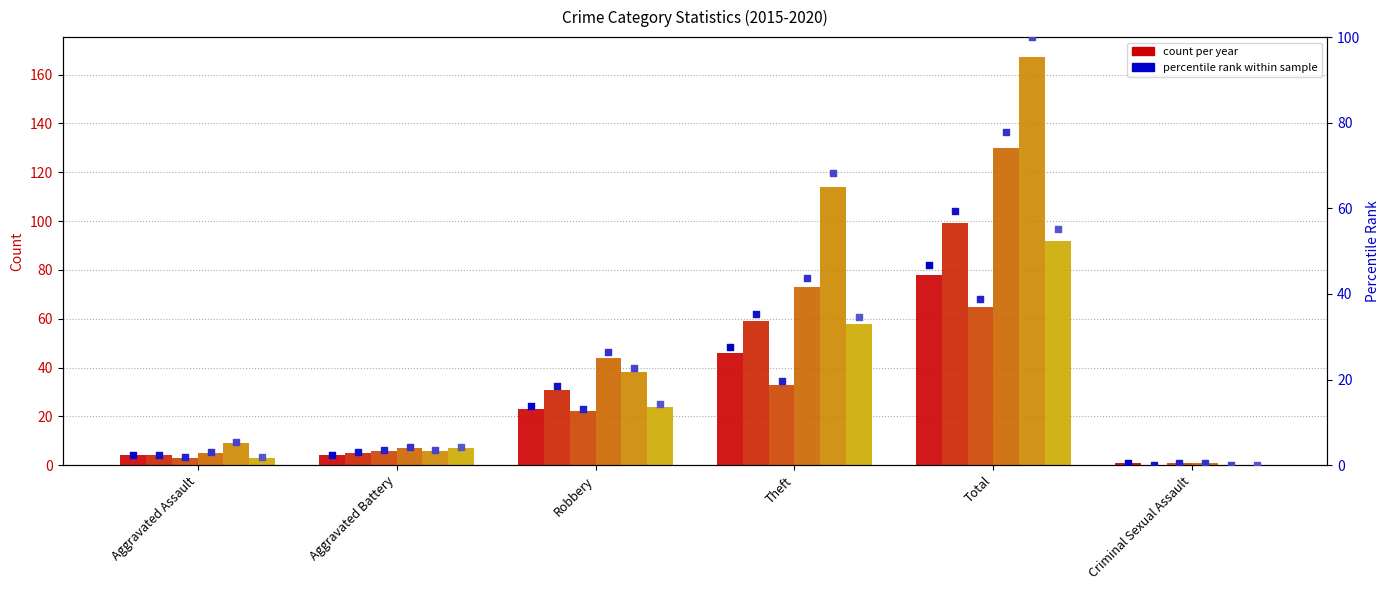

Is the value of 2016 pct at Robbery greater than the value of 2019 pct at Criminal Sexual Assault?

Yes